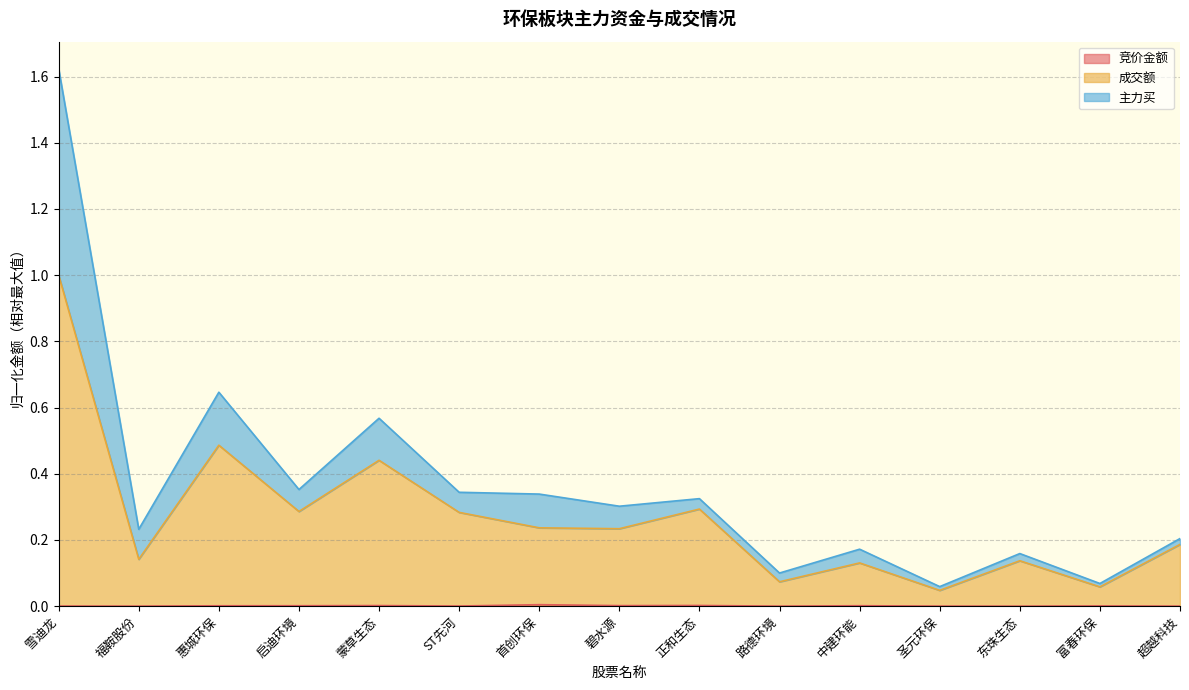

At which label does 成交额 reach its minimum?

圣元环保